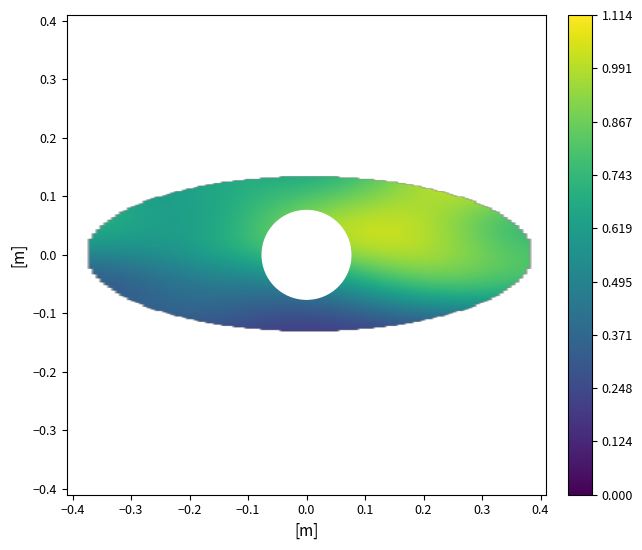

What is the maximum value shown in the chart?

1